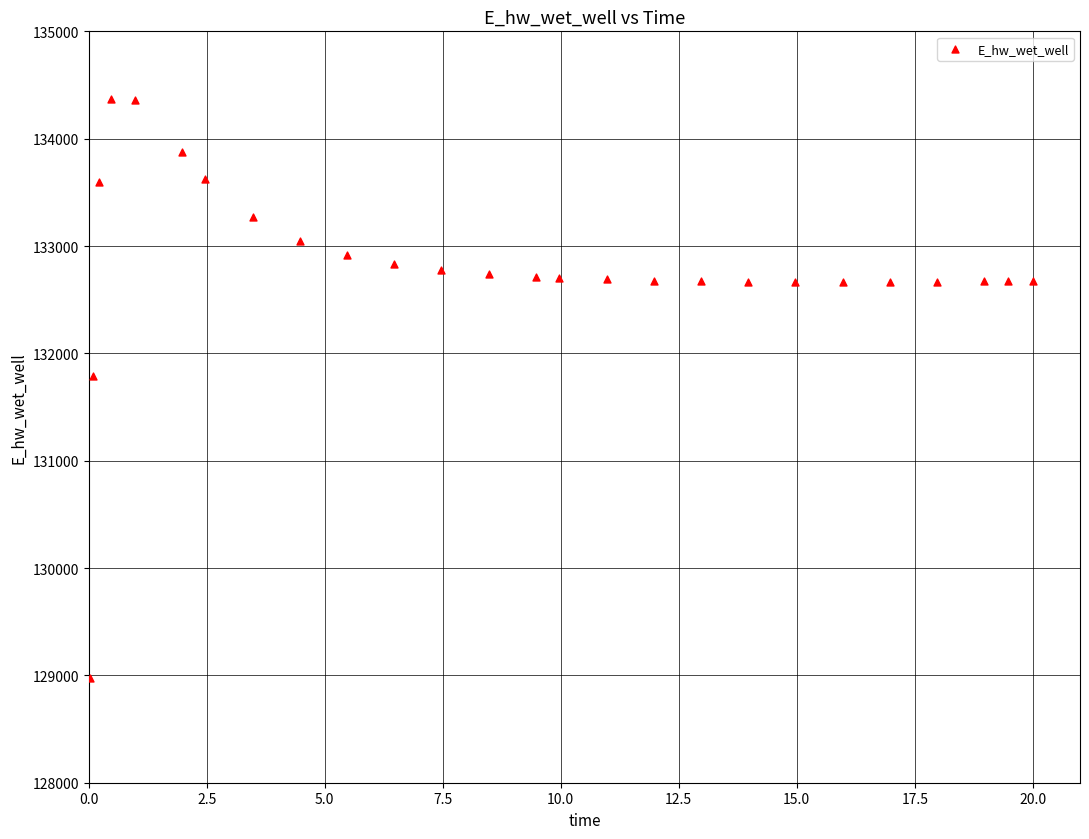

What Y value in the scatter plot is closest to 131673?

131790.8